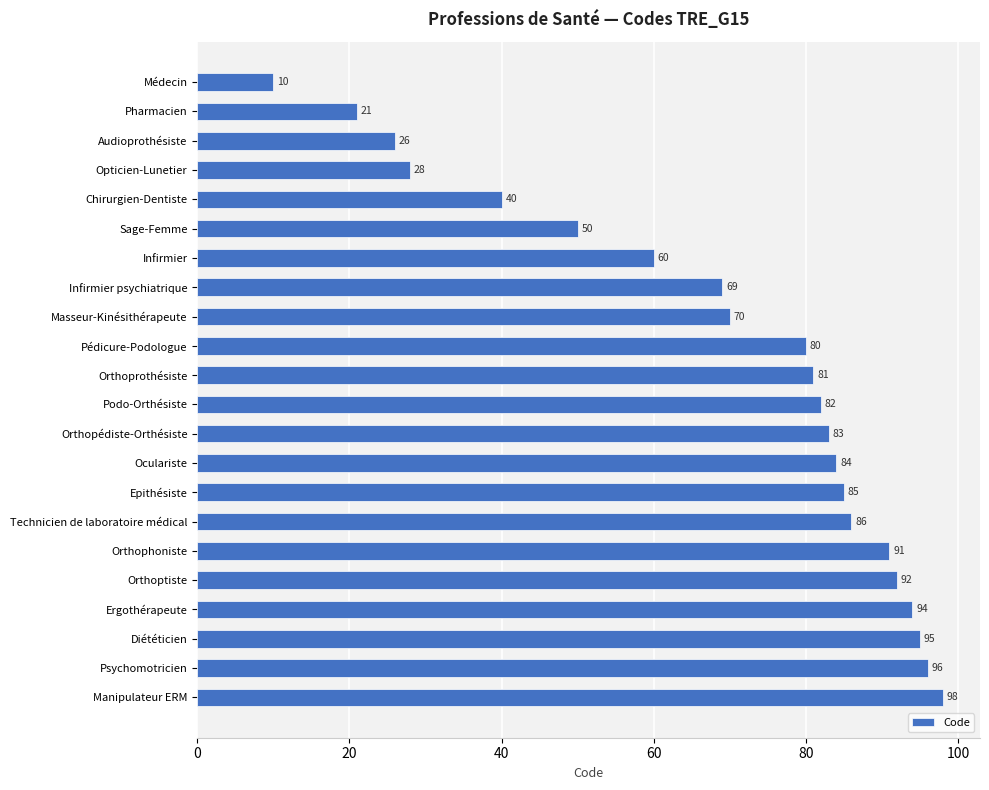

What is the sum of all values?

1521